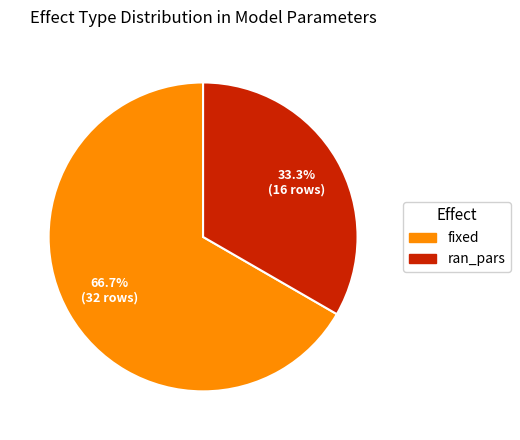

Between ran_pars and fixed, which is larger?

fixed